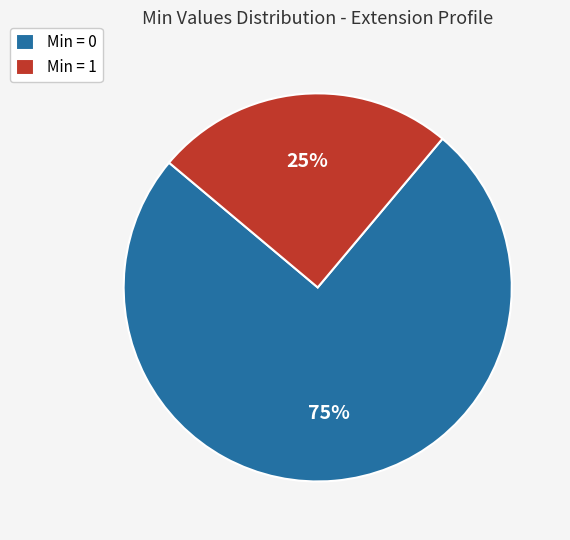

Combined, do Min = 0 and Min = 1 account for over 50%?

Yes